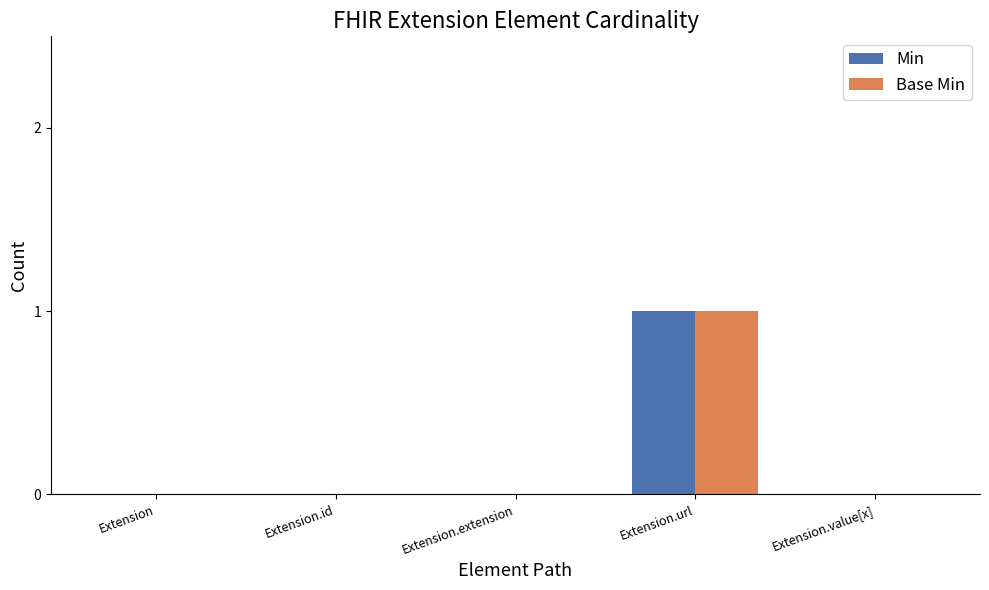

Is it true that Base Min equals -1 at Extension.value[x]?

False